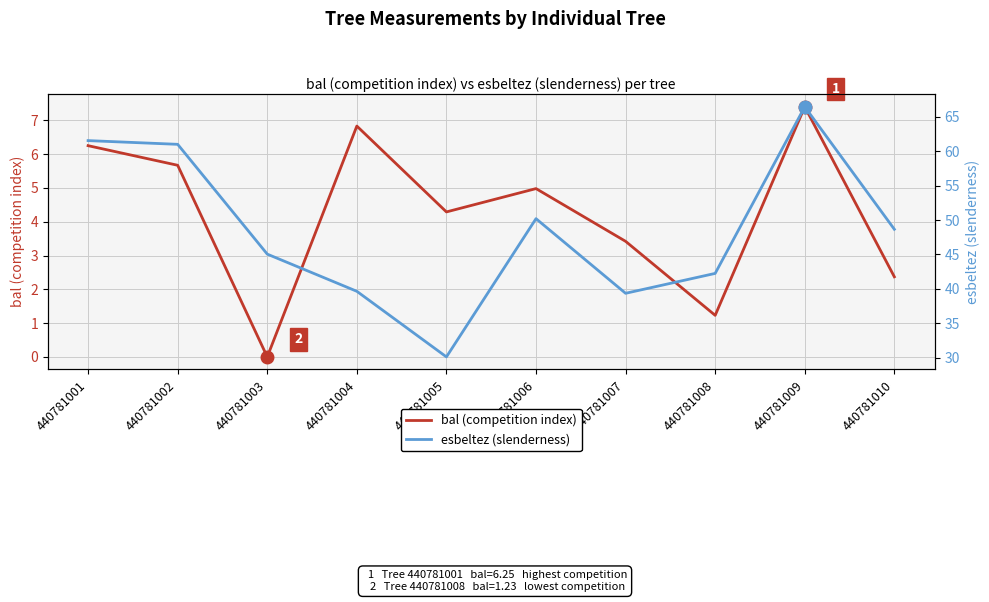

Which series has the largest range (max minus min)?

esbeltez (slenderness)